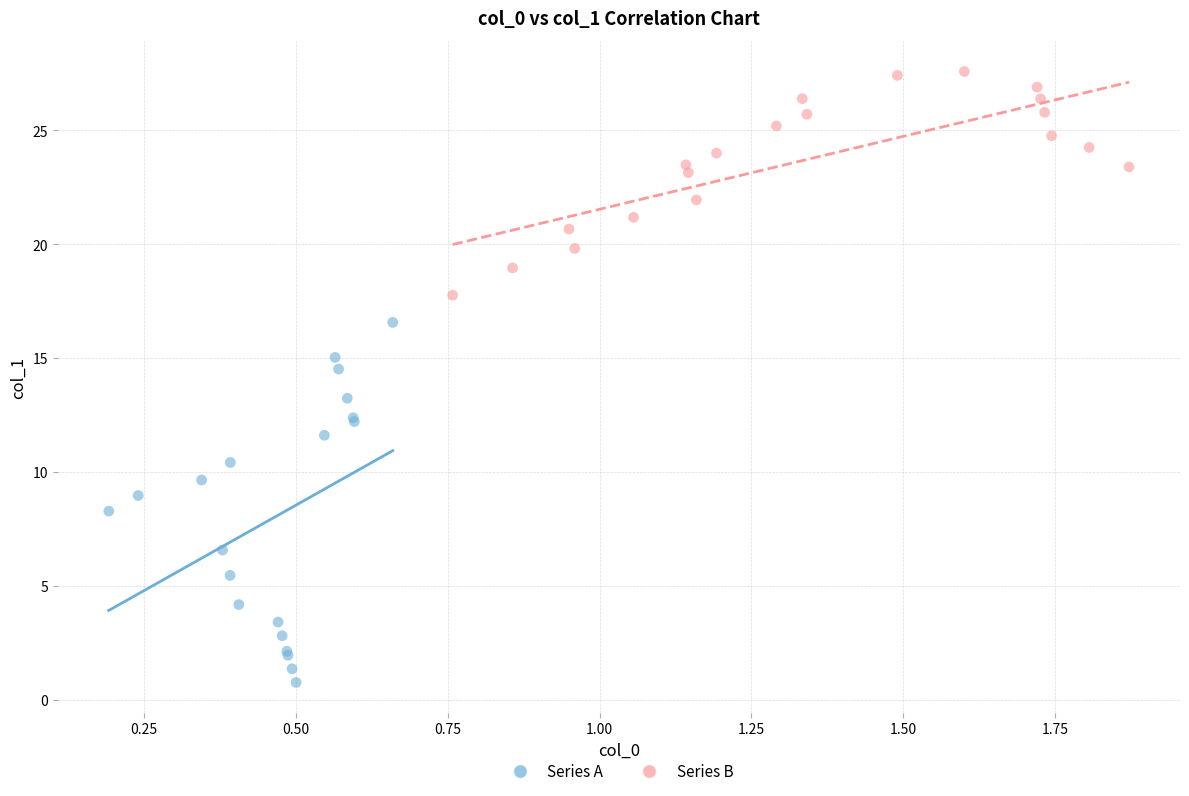

Which series has the largest Y range (max minus min)?

Series A